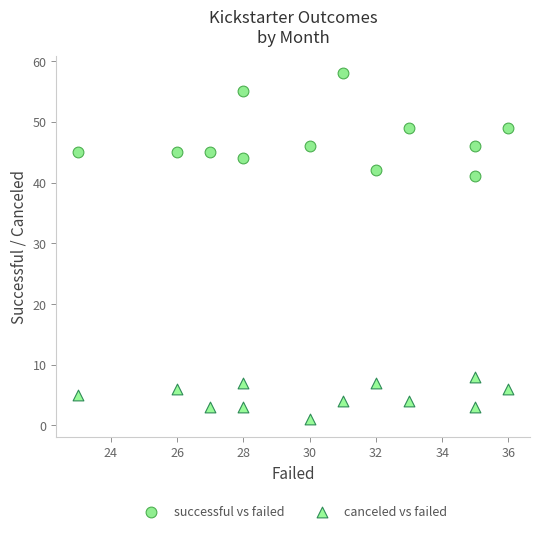

Which series contains the highest Y value?

successful vs failed